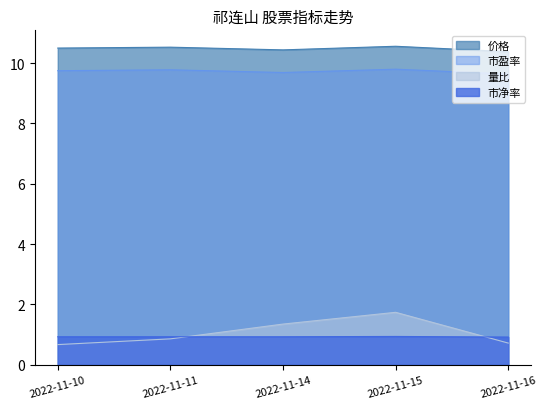

At which label is 量比 closest to 1?

2022-11-11